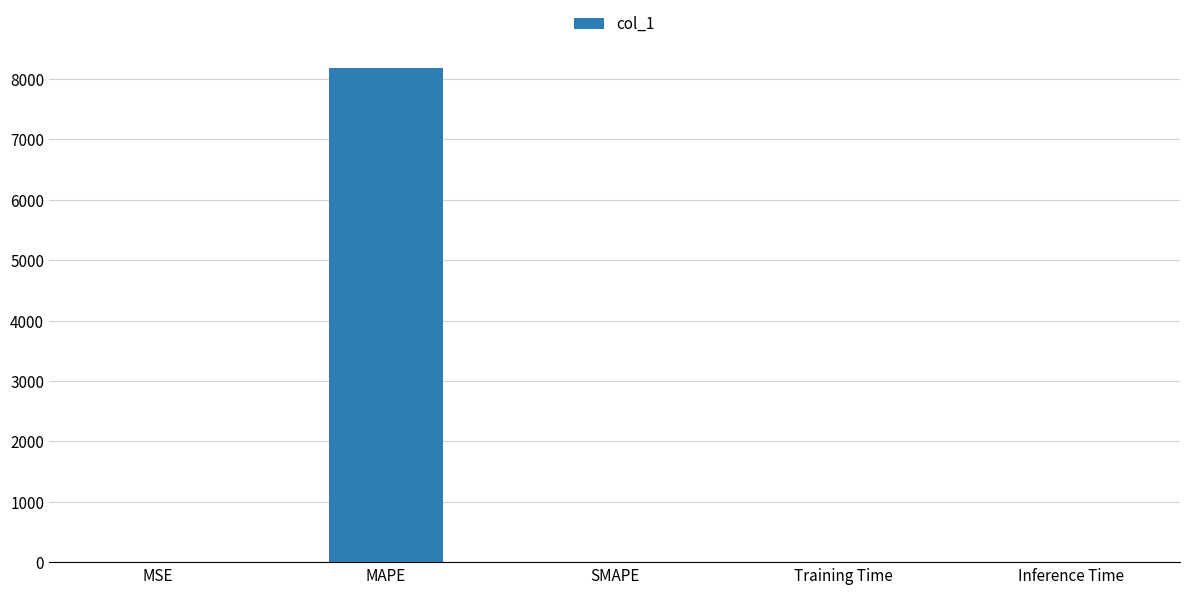

How many values exceed 0?

4